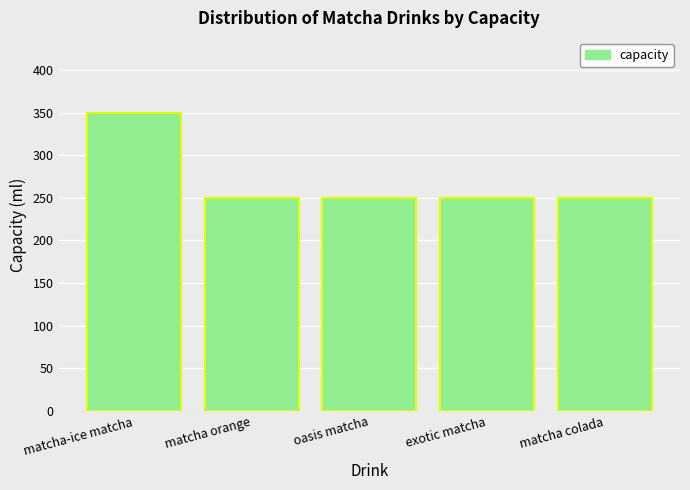

What is the greatest value displayed?

350